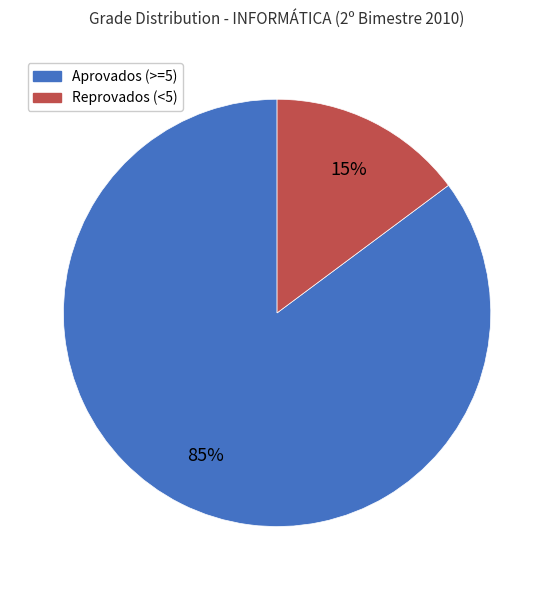

Does any single category account for the majority?

Yes